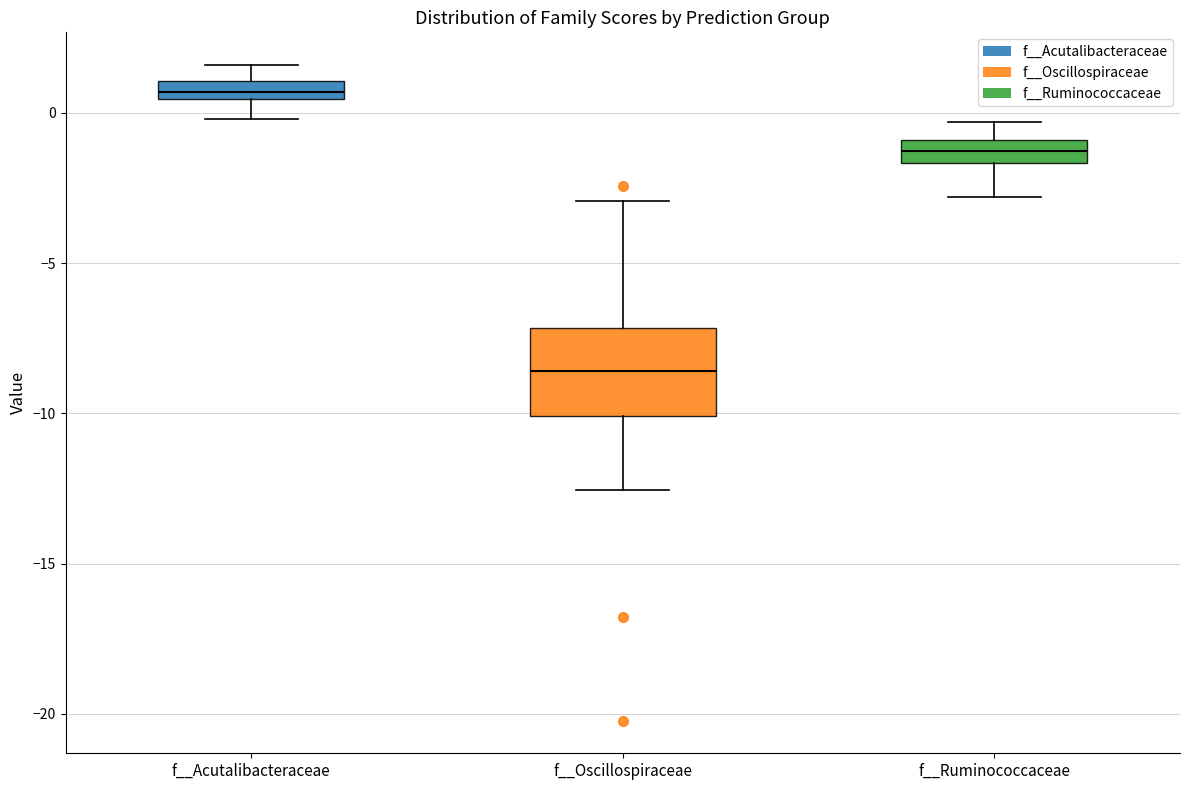

Where does the upper whisker of the box for f__Ruminococcaceae end on the y-axis? The values are not printed on the chart, so give them approximately, as read against the axis.

-0.5